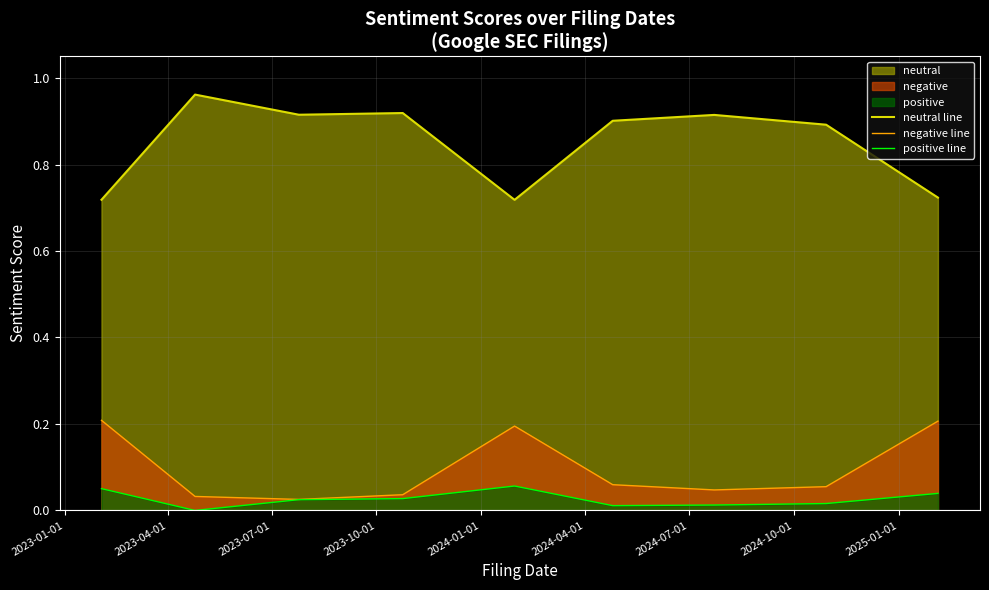

True or false: positive line and neutral line cross at least once.

False